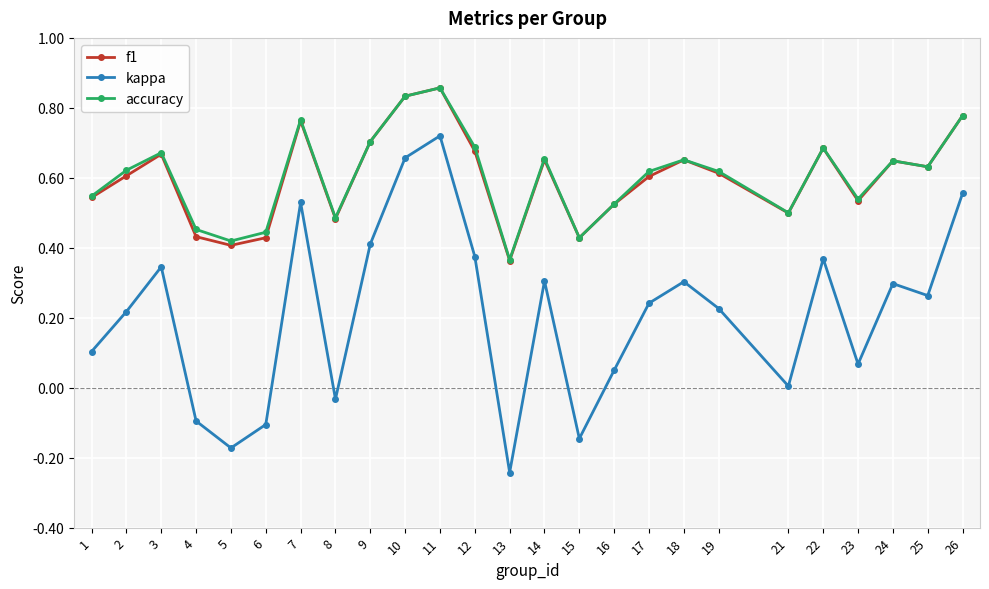

The accuracy series shows 0.7 at 22. True or false?

True